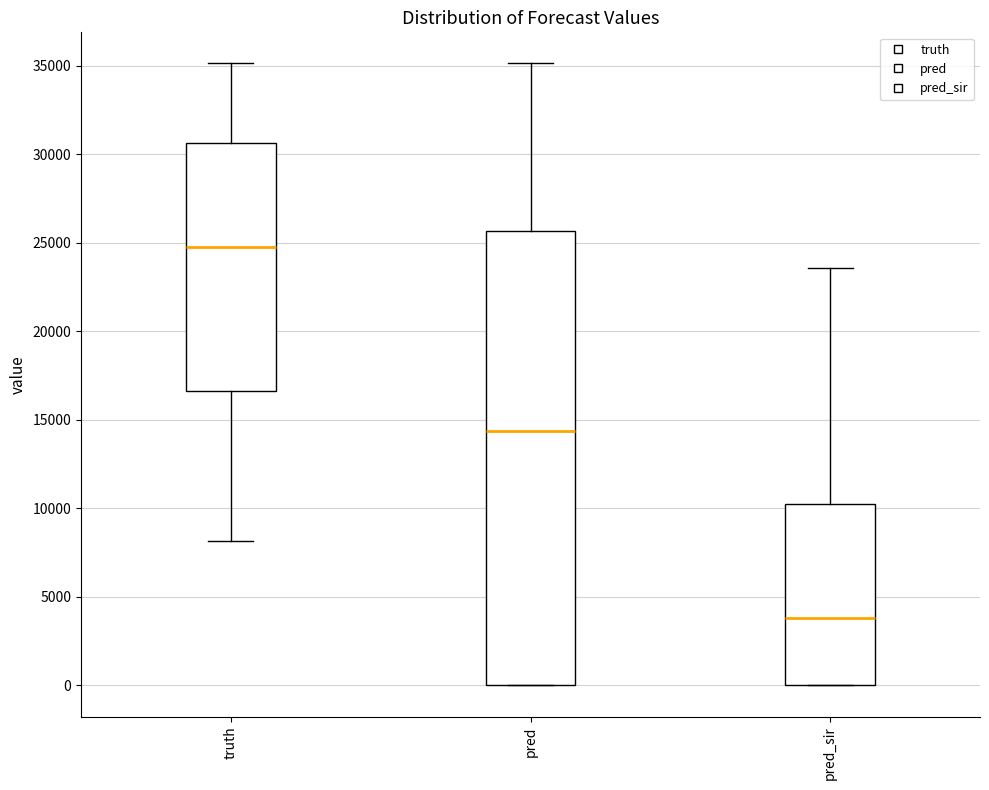

Reading left to right, read every box against the y-axis: the position of its median line, the range the box covers, and the ends of its whiskers. The values are not printed on the chart, so give them approximately, as read against the axis.

truth: median 25000, box 16500 to 30500, whiskers 8000 to 35000
pred: median 14500, box 0 to 25500, whiskers 0 to 35000
pred_sir: median 4000, box 0 to 10000, whiskers 0 to 23500